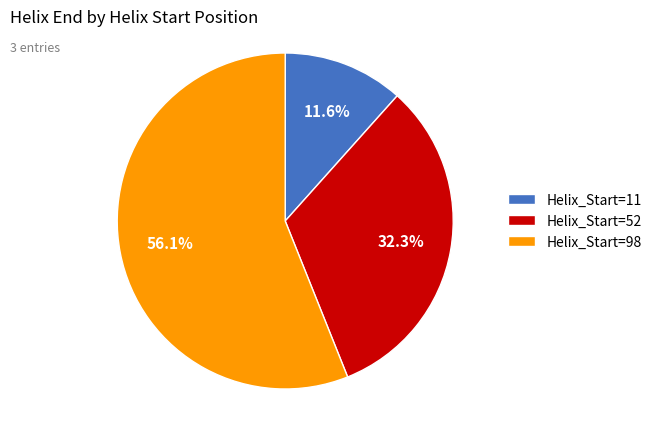

Rank the categories by value from highest to lowest.

Helix_Start=98, Helix_Start=52, Helix_Start=11